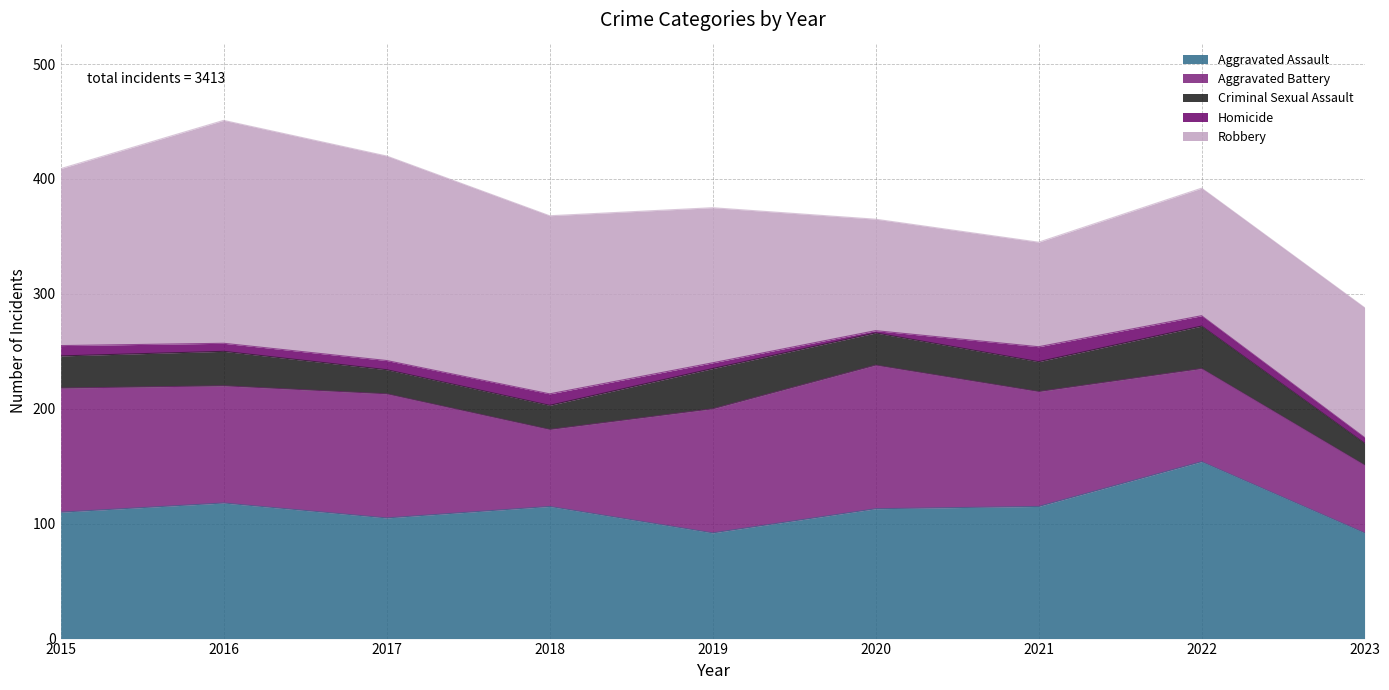

What is the difference between the Robbery values at 2023 and 2020?

16